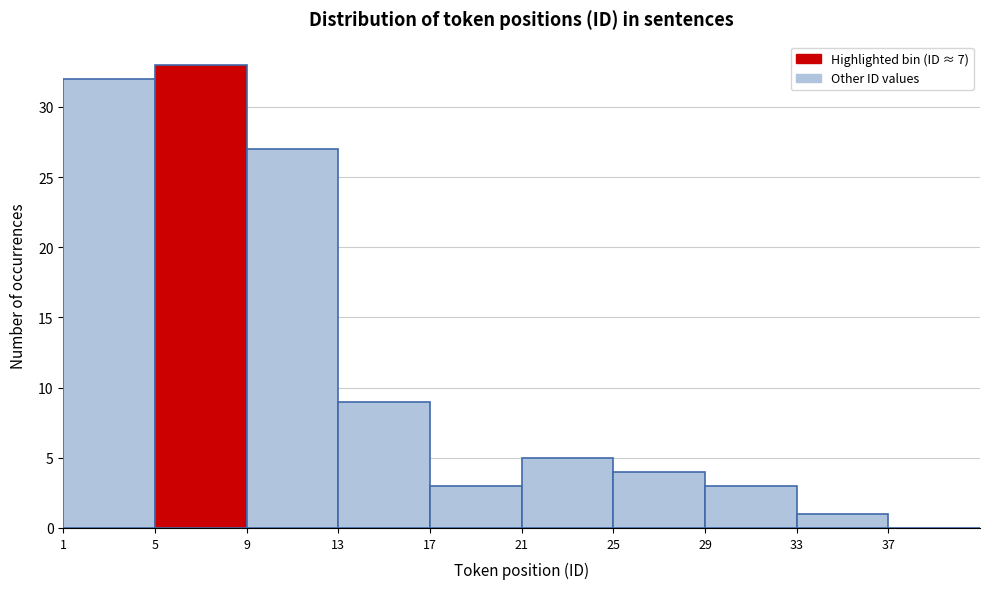

What is the height of the bar covering 5 to 9 on the x-axis? The values are not printed on the chart, so give them approximately, as read against the axis.

33